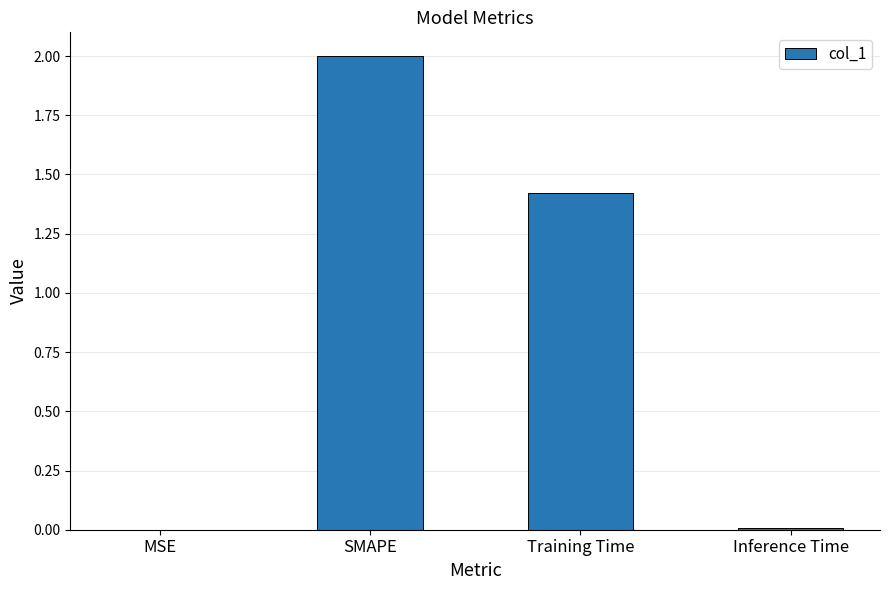

How many distinct data groups are displayed?

1